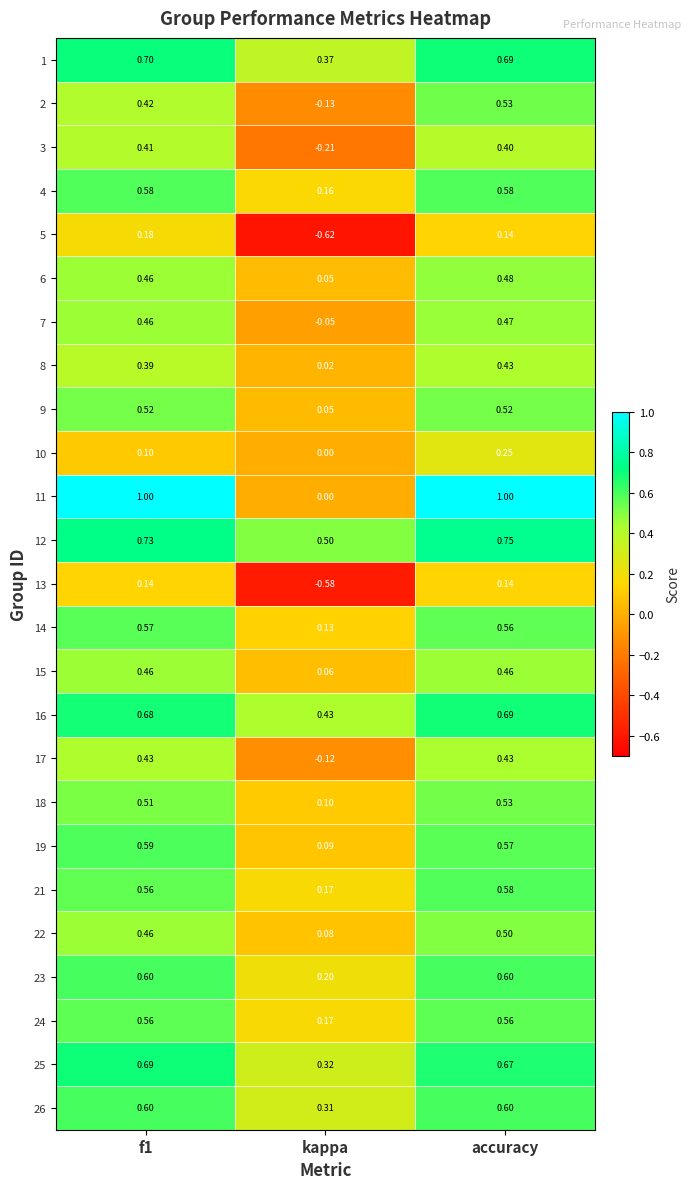

Where is 4 nearest to the value 0?

kappa